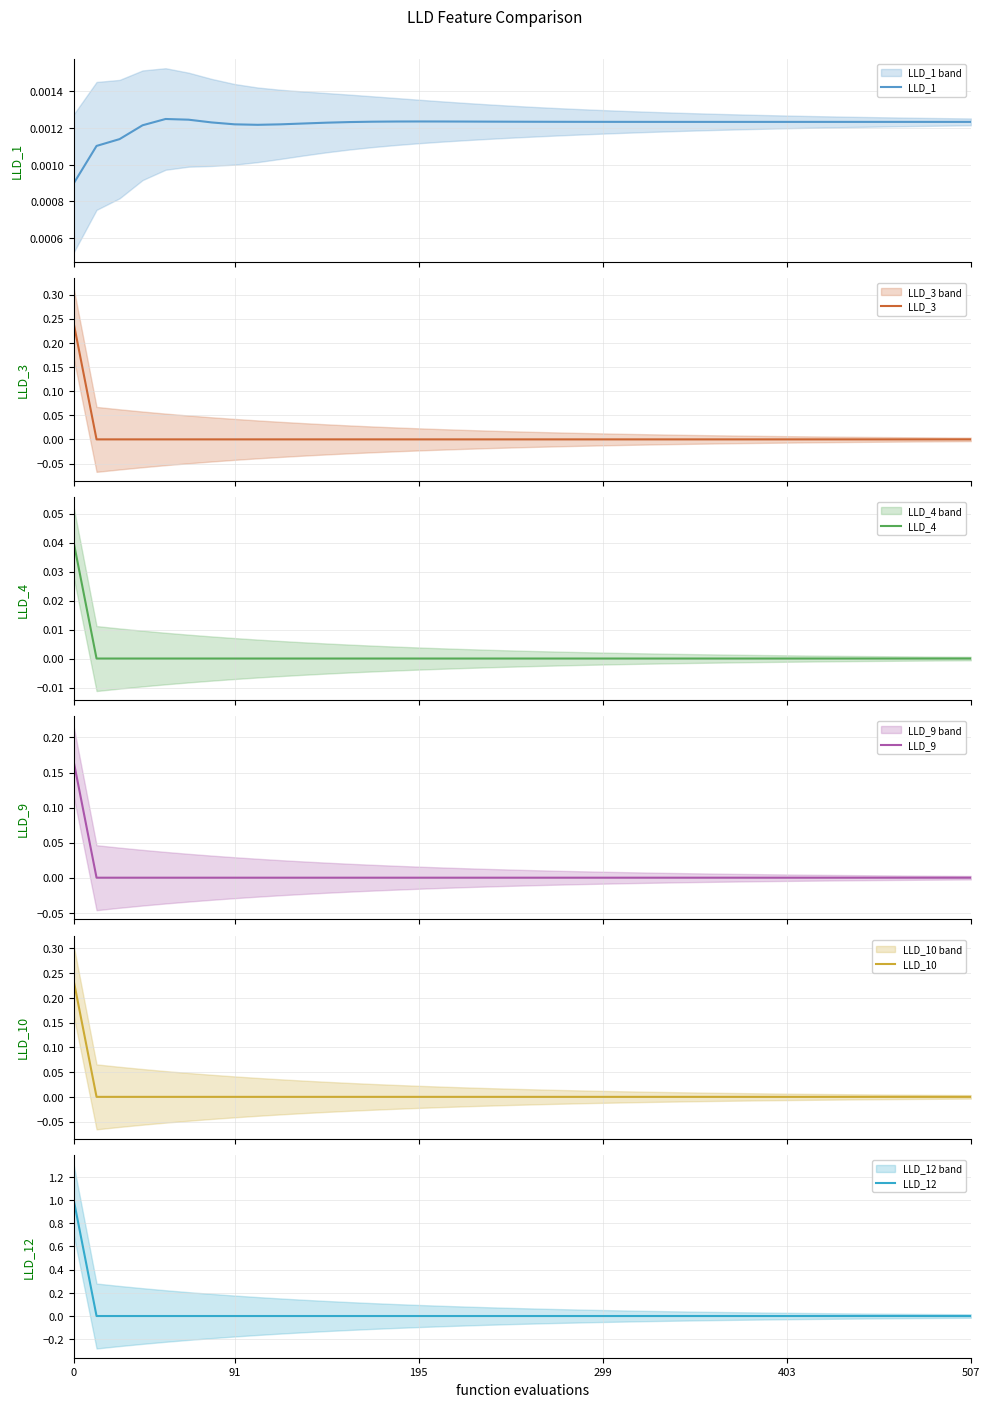

True or false: LLD_1 and LLD_3 intersect in this chart.

True